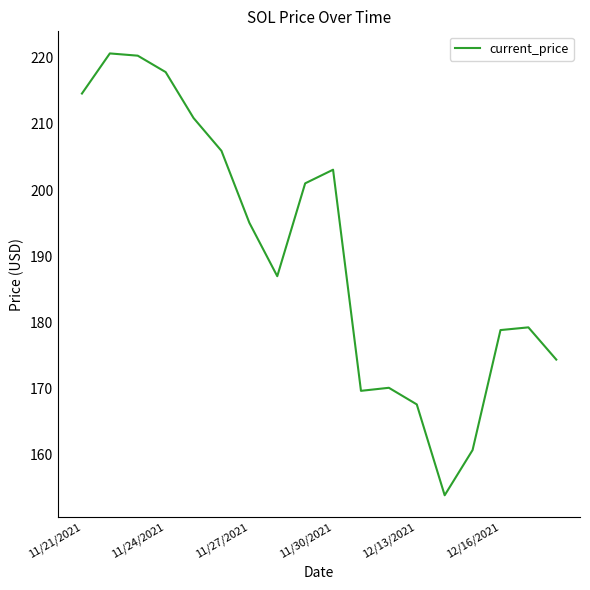

What is the minimum value shown in the chart?

153.9